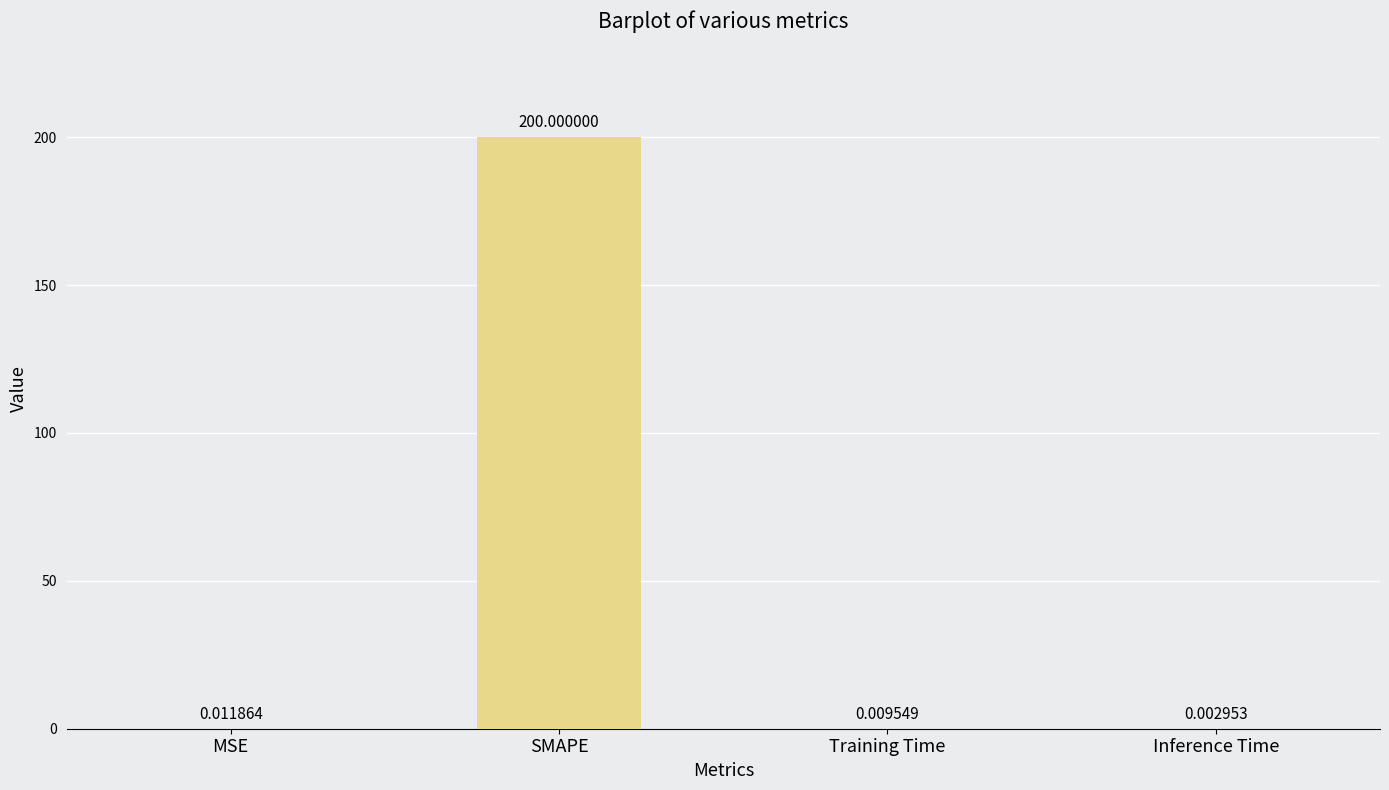

What is the change in value from MSE to SMAPE?

+200.0